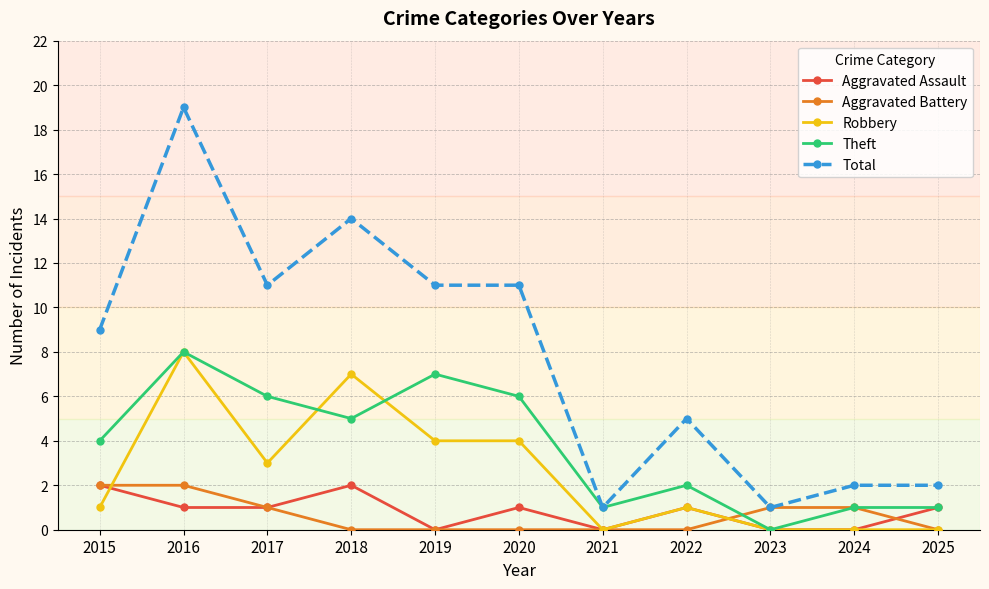

How many lines are shown in the chart?

5